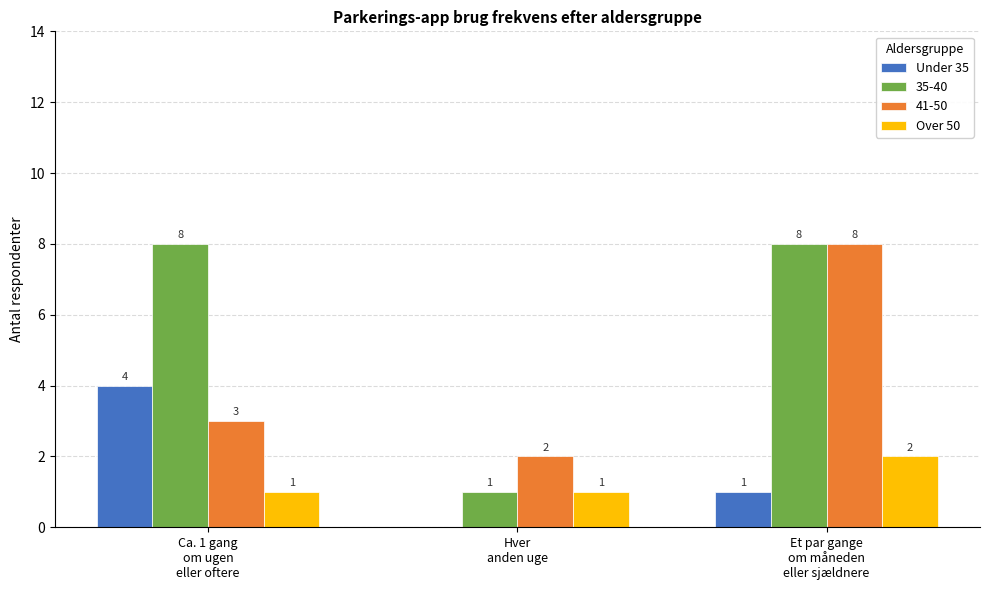

Which series has the largest total across all categories?

35-40